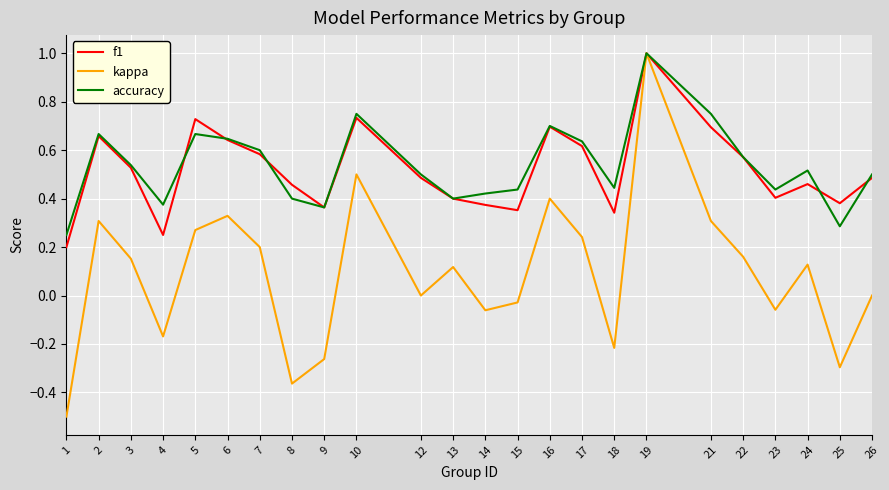

Is the value of kappa at 10 greater than the value of accuracy at 6?

No